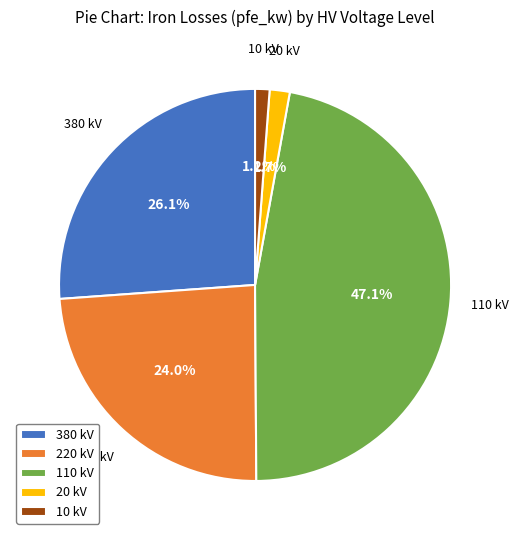

How many segments does this pie chart have?

5